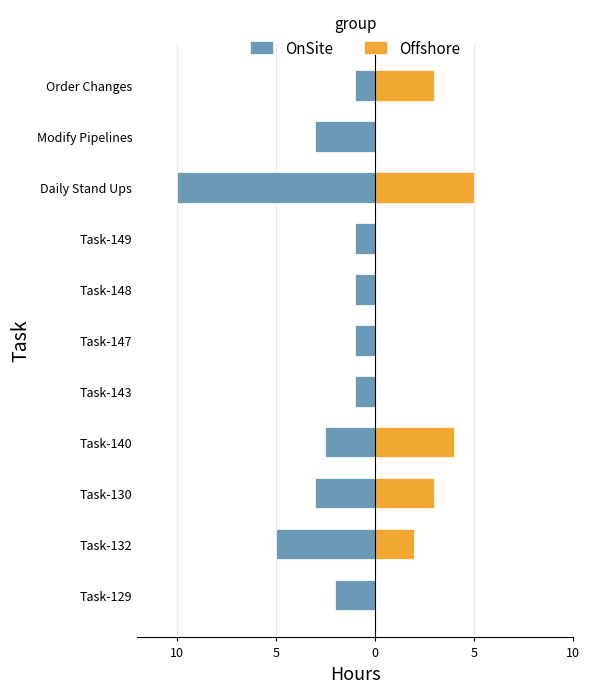

What is the difference between the maximum and second lowest values in the Offshore series?

5.0